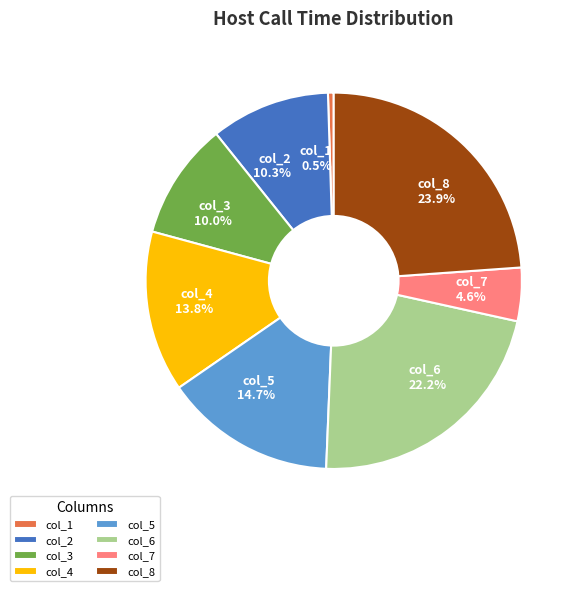

Which category has the biggest portion of the pie?

col_8